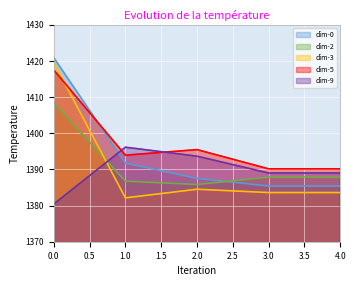

Reading left to right, extract all data points from this chart.

dim-0: 0.0=1420.9	1.0=1391.8	2.0=1387.5	3.0=1385.4	4.0=1385.4
dim-2: 0.0=1408.3	1.0=1386.7	2.0=1385.8	3.0=1387.9	4.0=1387.9
dim-3: 0.0=1419.5	1.0=1382.1	2.0=1384.5	3.0=1383.6	4.0=1383.6
dim-5: 0.0=1417.5	1.0=1393.9	2.0=1395.5	3.0=1390.2	4.0=1390.2
dim-9: 0.0=1380.4	1.0=1396.1	2.0=1393.7	3.0=1389.0	4.0=1389.0